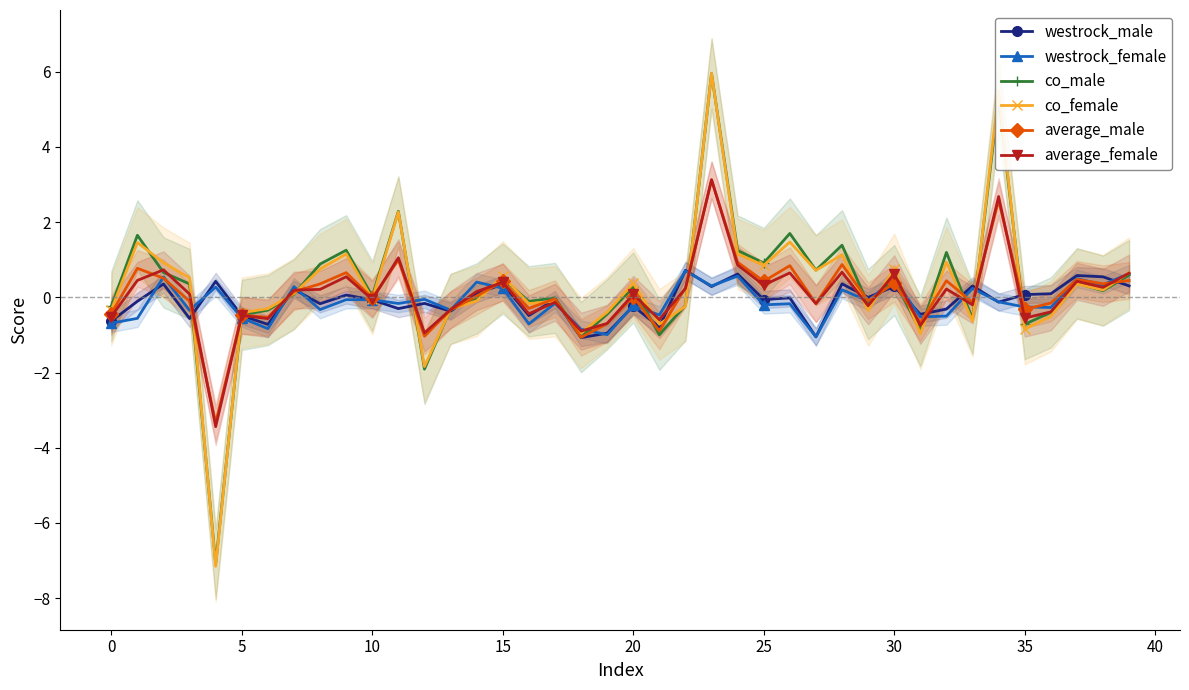

Which category has the highest value across all series?

23